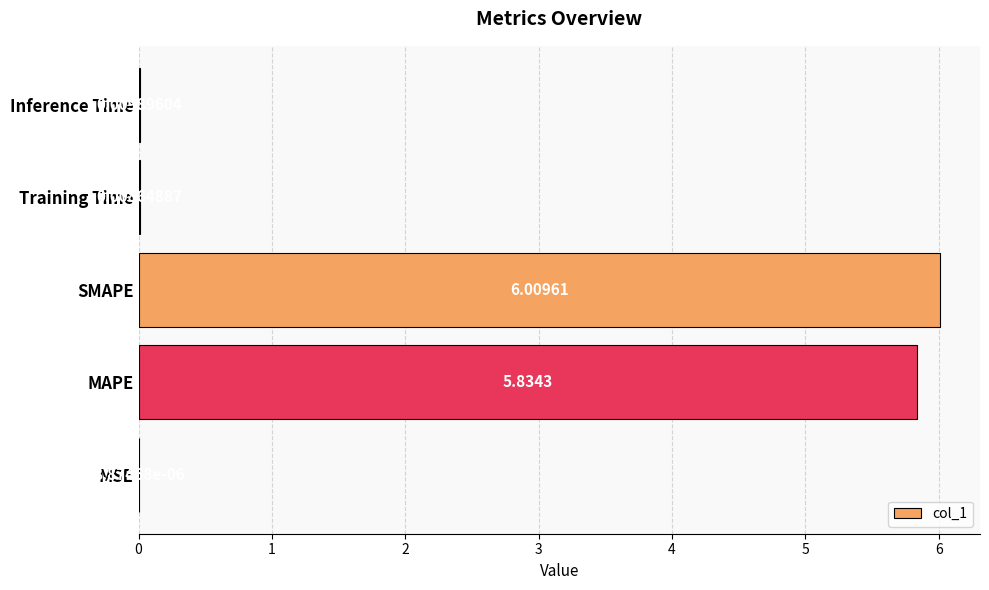

Which has a higher value, SMAPE or Inference Time?

SMAPE